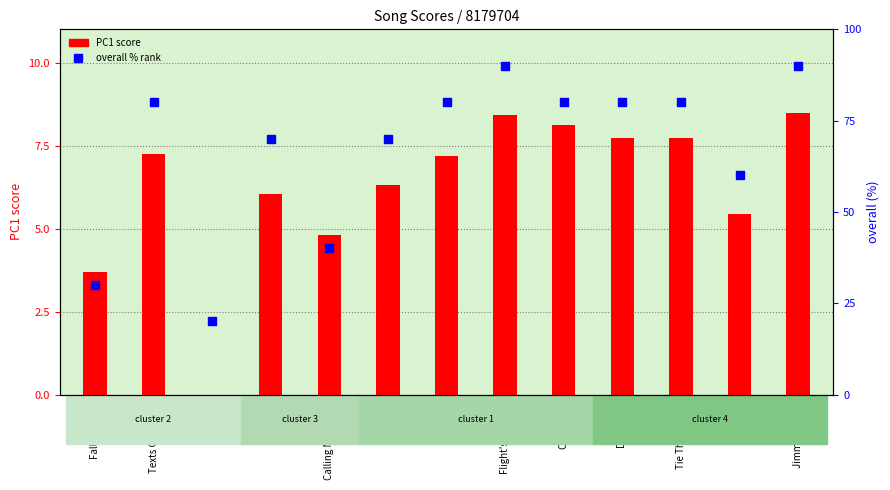

What is the total value across all series at Flight's Booked?

98.4